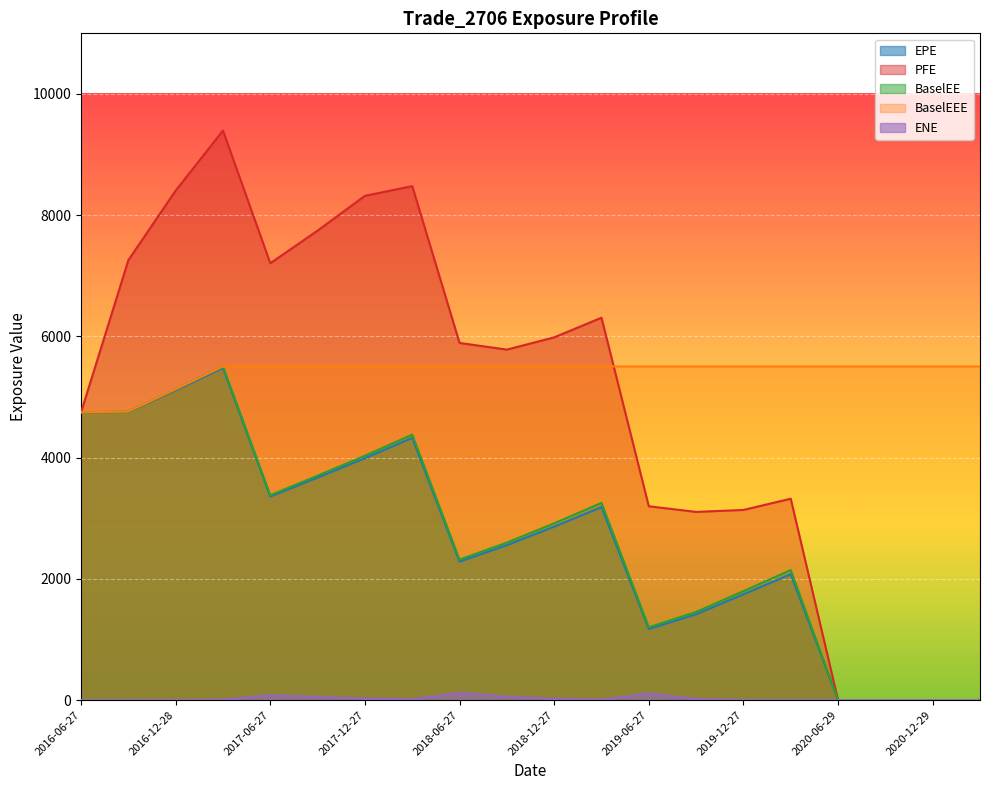

The BaselEEE series shows 5504.4 at 2017-06-27. True or false?

True